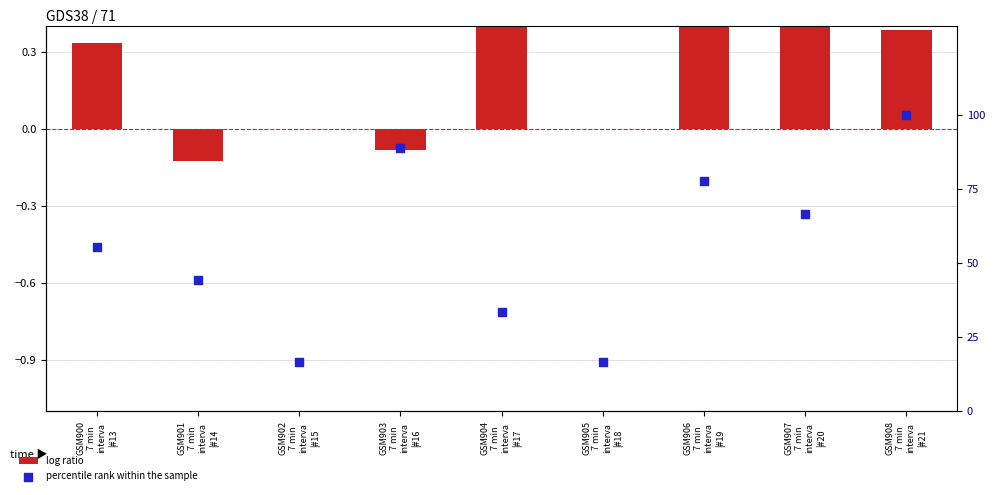

Which series contains the lowest Y value?

log ratio